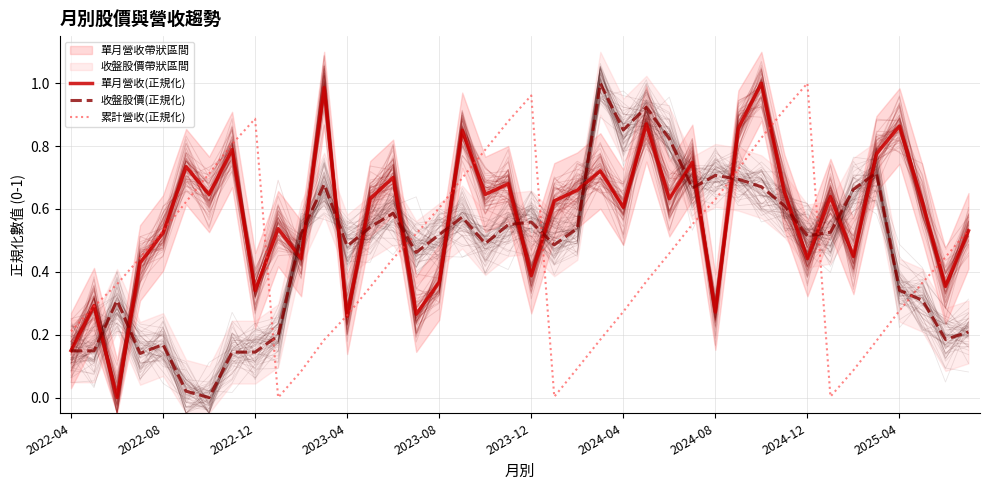

True or false: 收盤股價(正規化) and 累計營收(正規化) cross at least once.

True